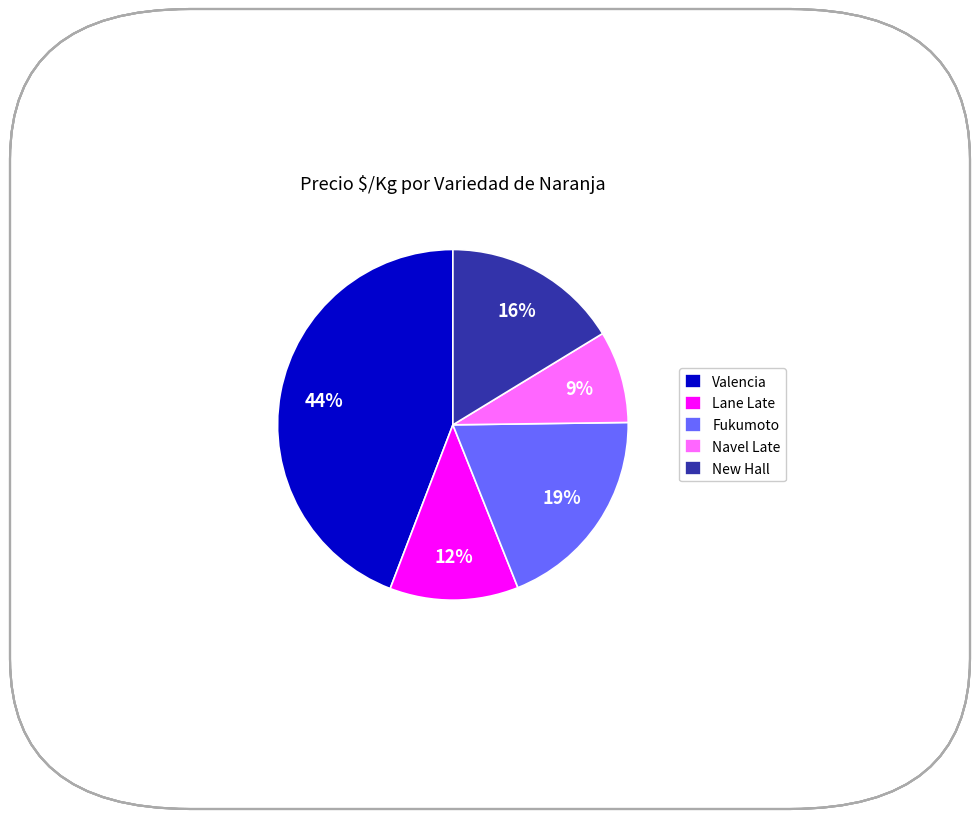

To the nearest percent, what is the average slice percentage?

20%